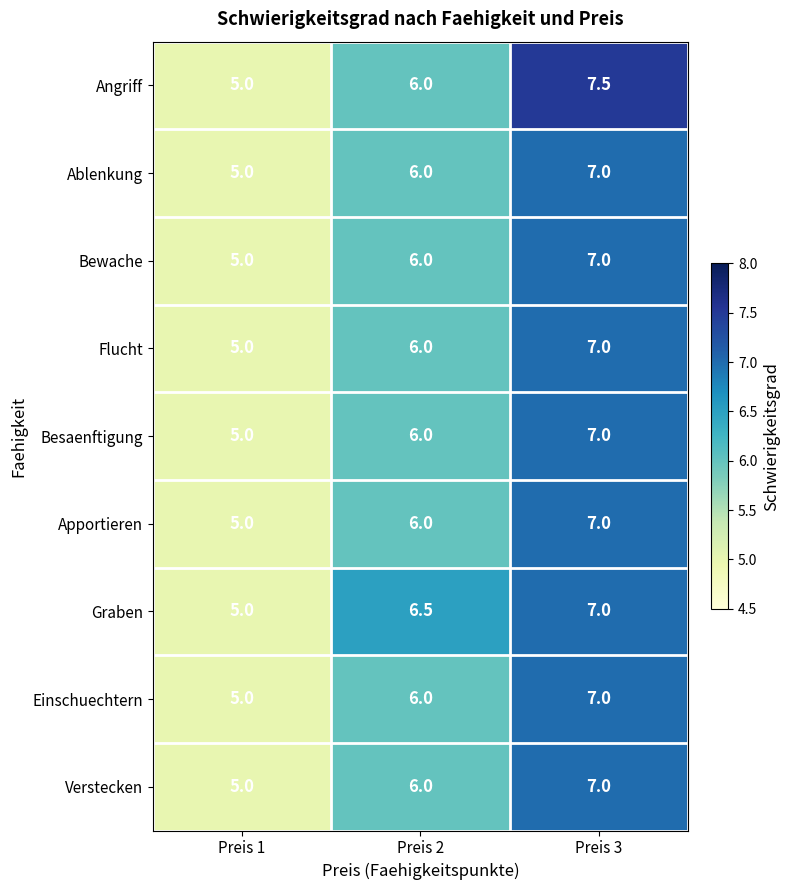

Rank the categories by Ablenkung value from lowest to highest.

Preis 1, Preis 2, Preis 3